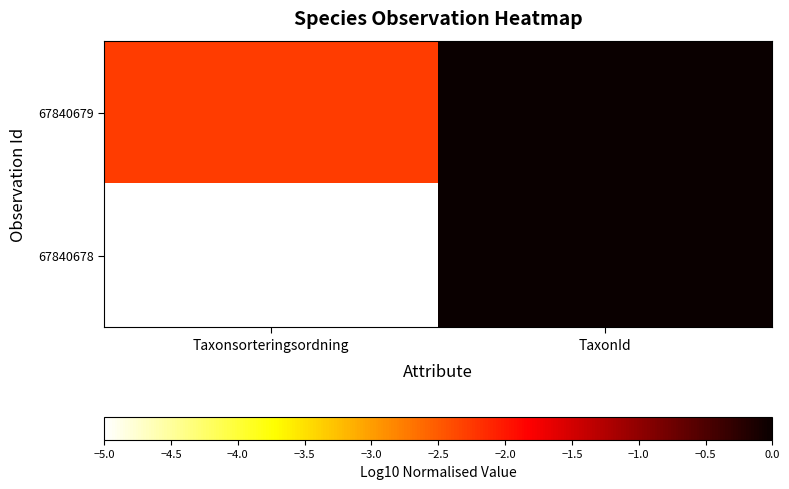

How many distinct data groups are displayed?

2